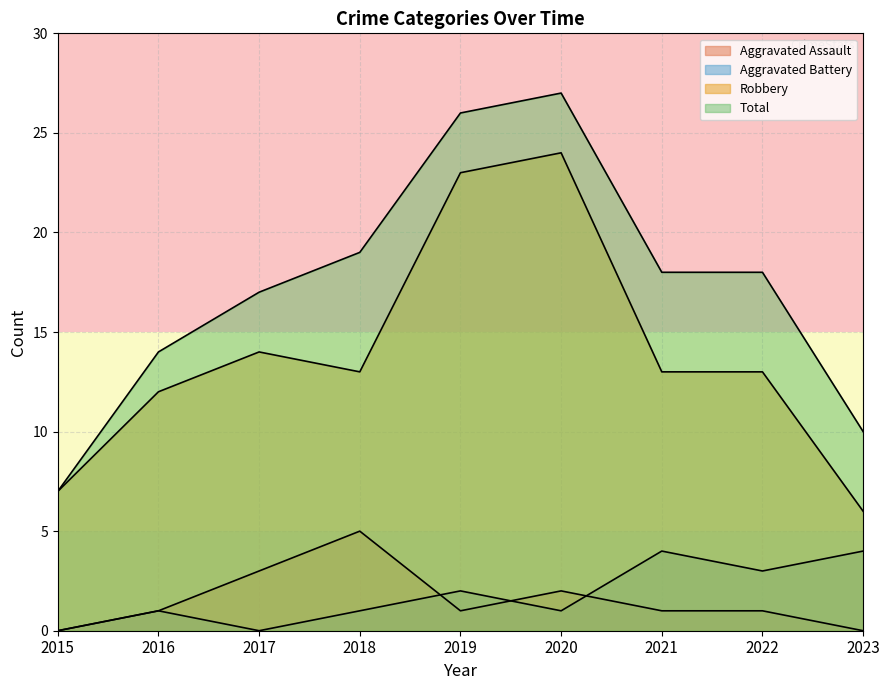

What is the maximum value for Robbery?

24